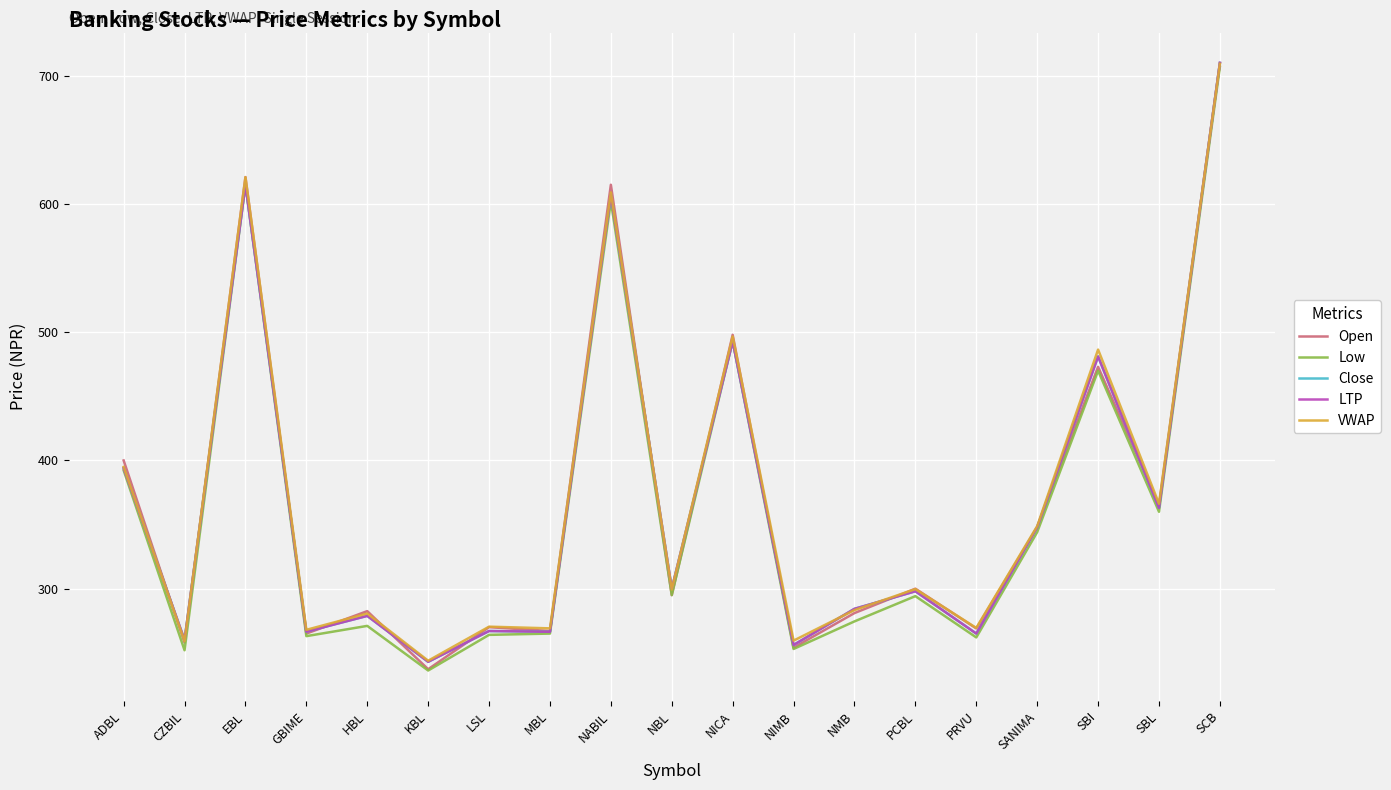

Does the chart display data point markers on the line(s)?

No